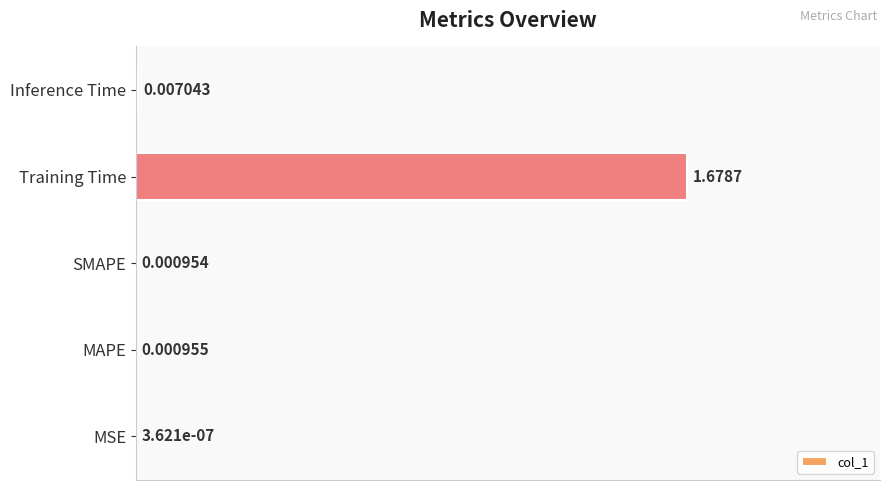

What is the change in value from MAPE to Training Time?

+1.0